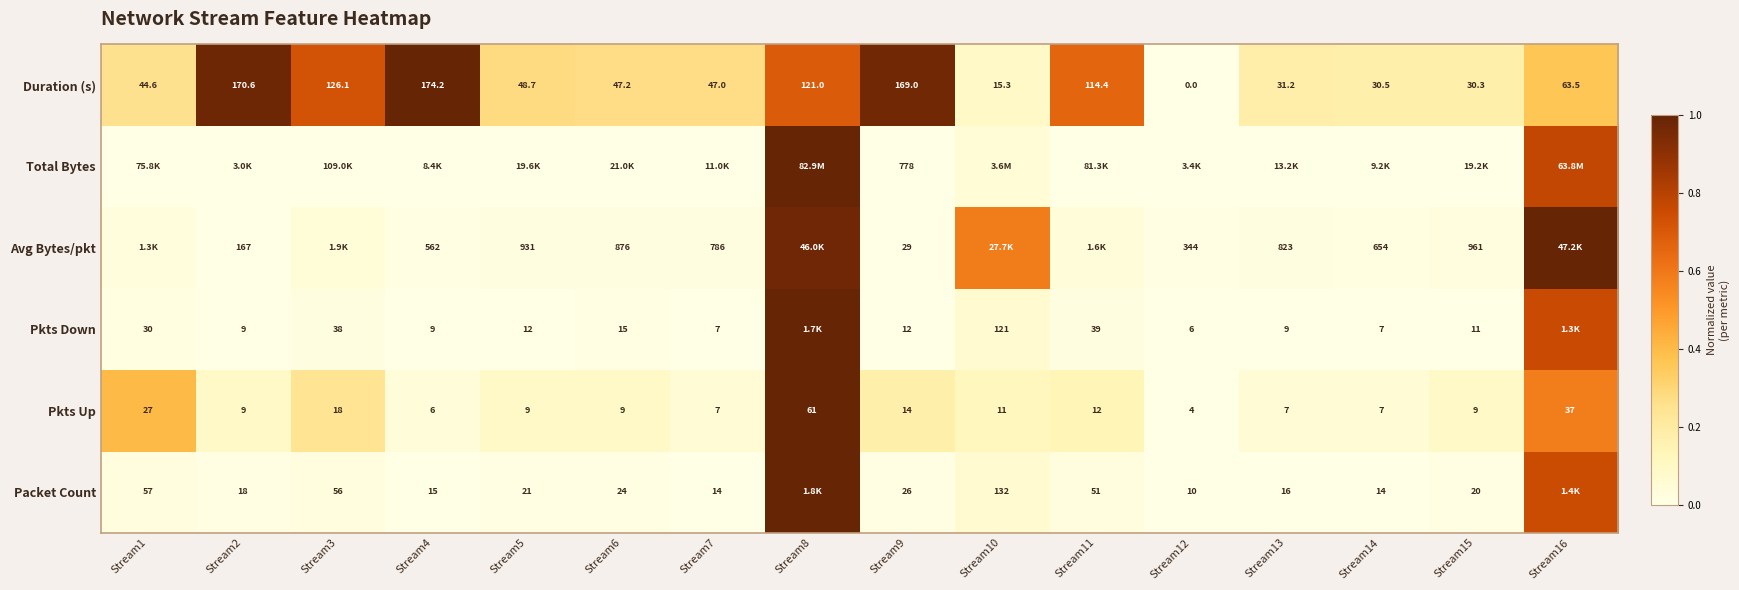

At how many categories does at least one series exceed 0?

16